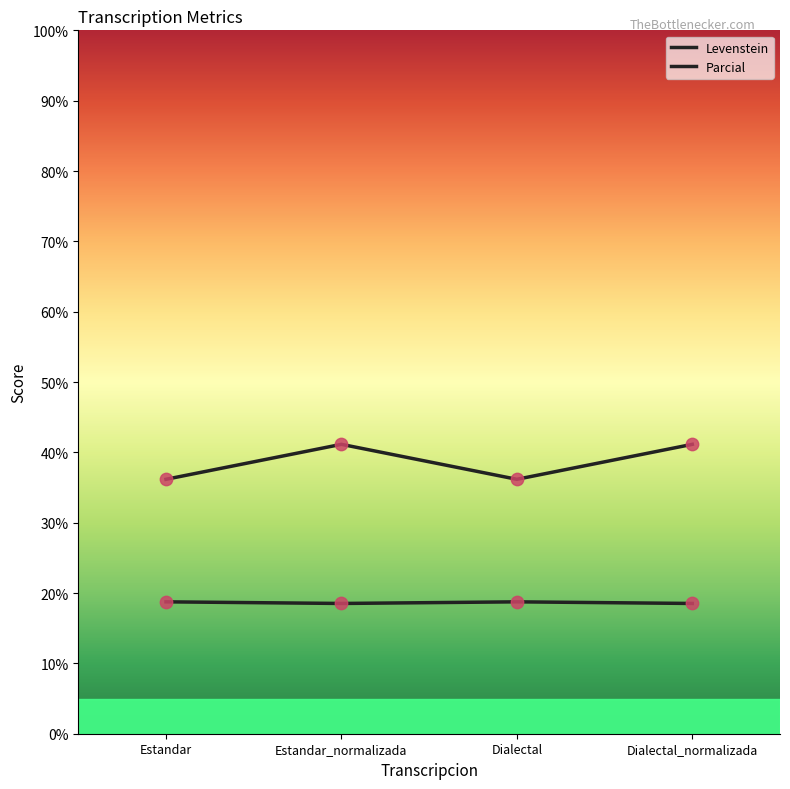

Does the chart have visible grid lines?

No